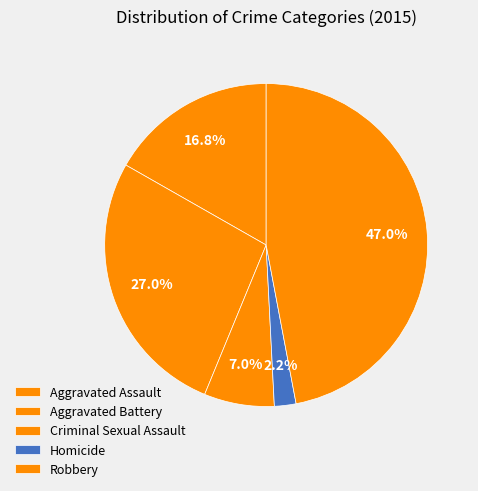

What is the total percentage of Robbery and Criminal Sexual Assault?

54.1%